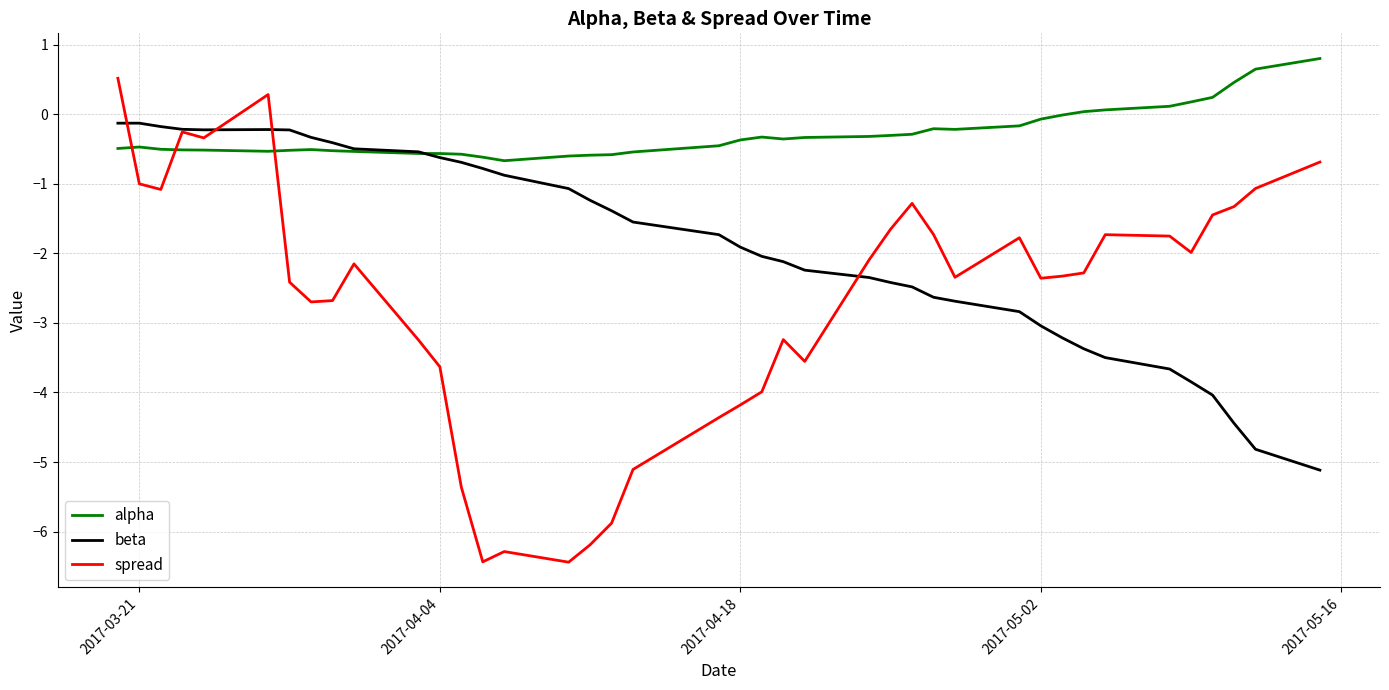

True or false: alpha has more than 0 interior local peaks.

True